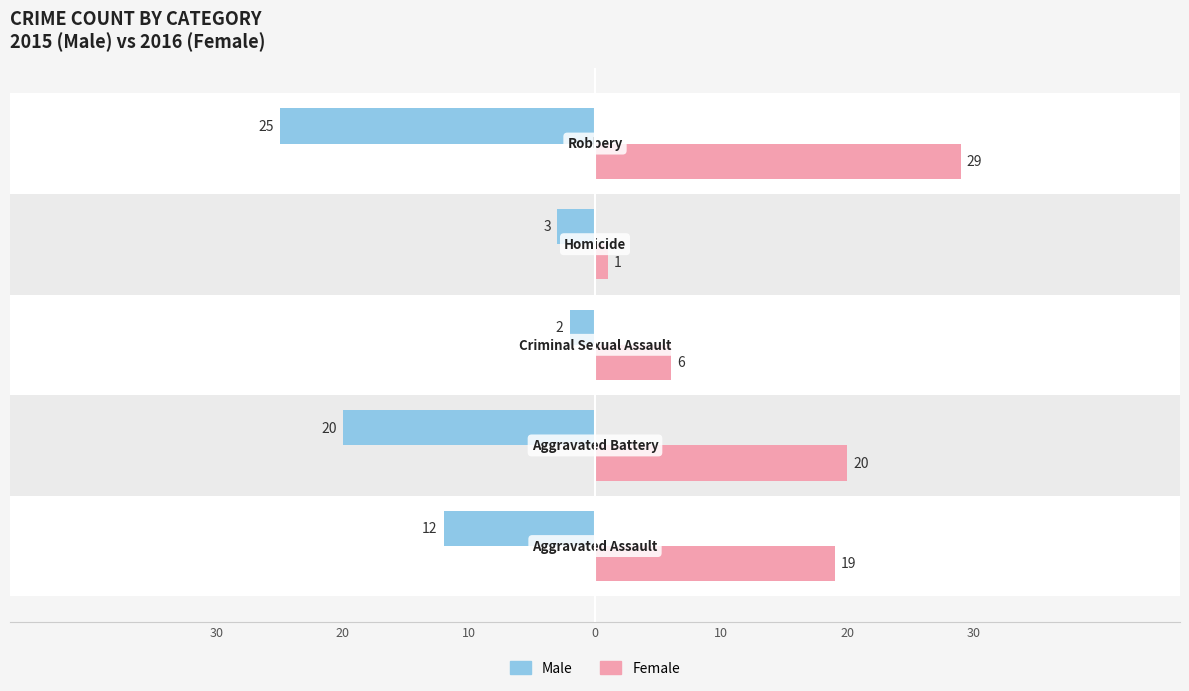

How many bars are there in total?

10